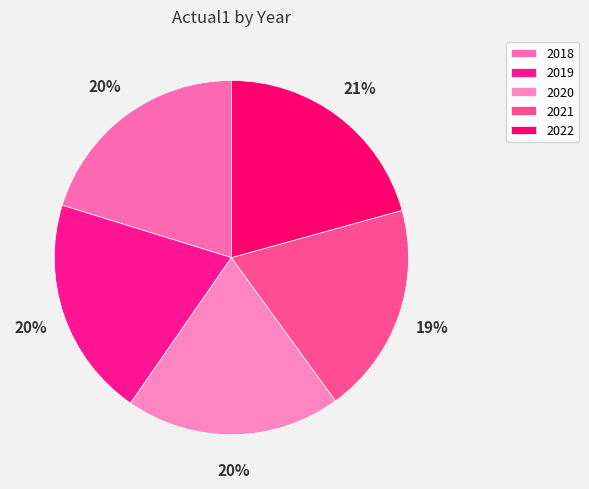

True or false: 2021 accounts for 19% of the total.

True